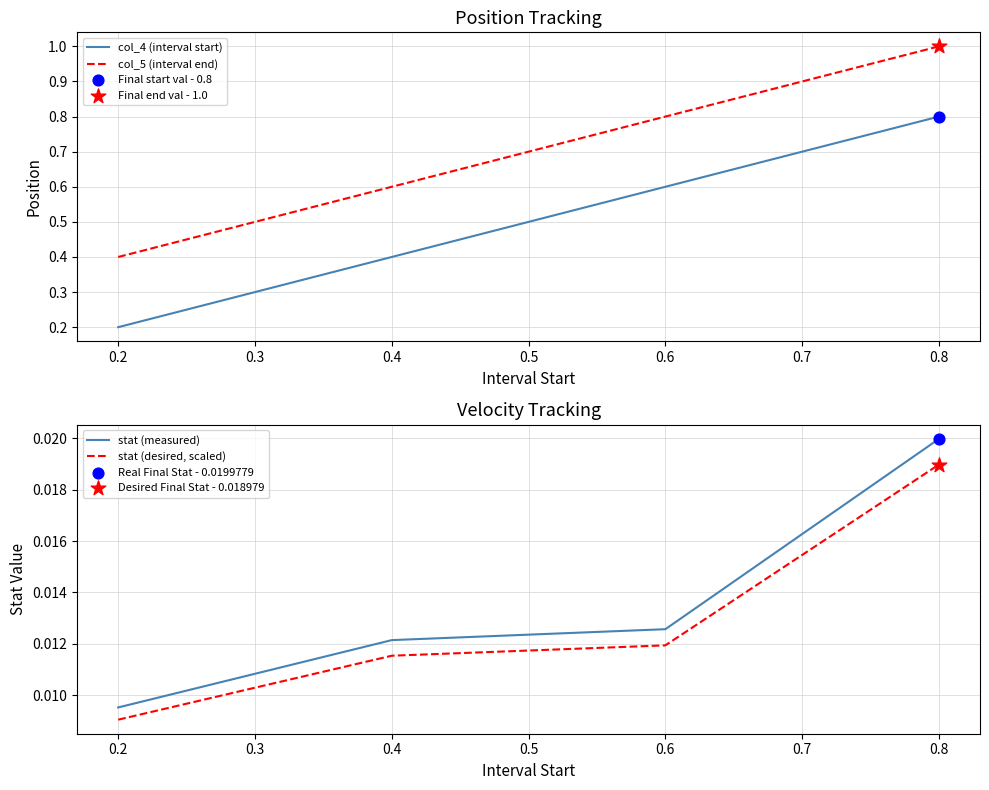

Which series has the largest total across all categories?

col_5 (interval end)